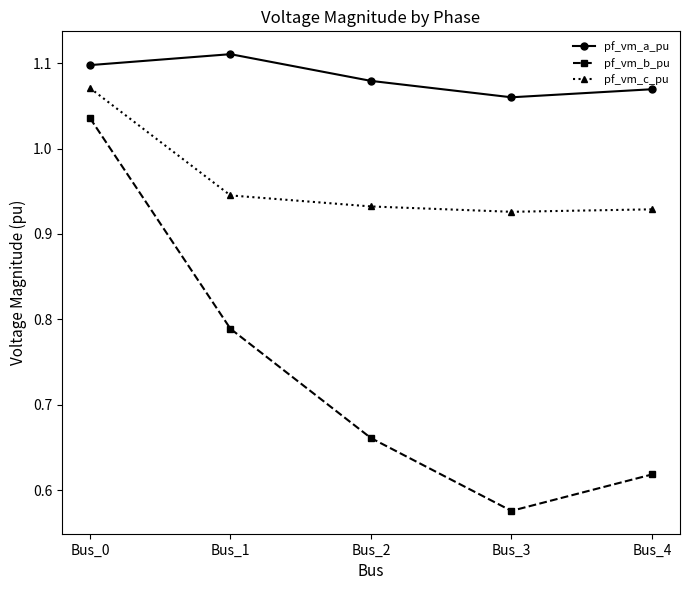

What is the difference between the highest and lowest values at Bus_4?

0.5